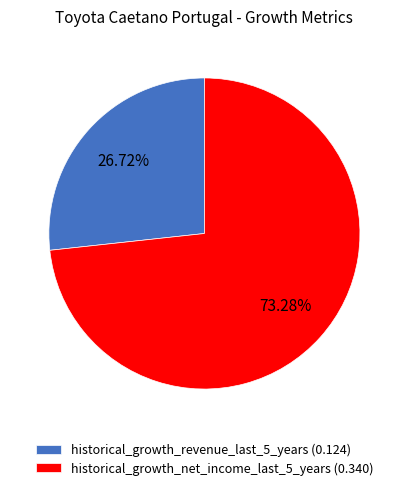

Which category has the biggest portion of the pie?

historical_growth_net_income_last_5_years